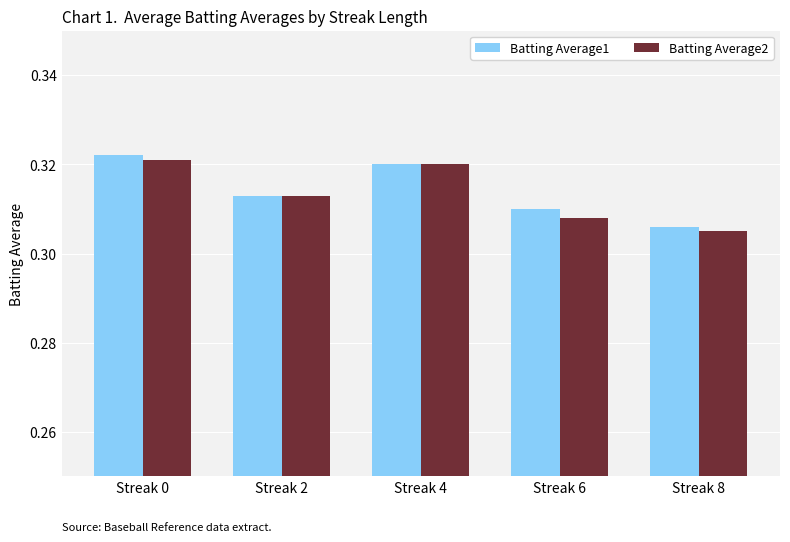

Rank the series by their average value, from highest to lowest.

Batting Average1, Batting Average2